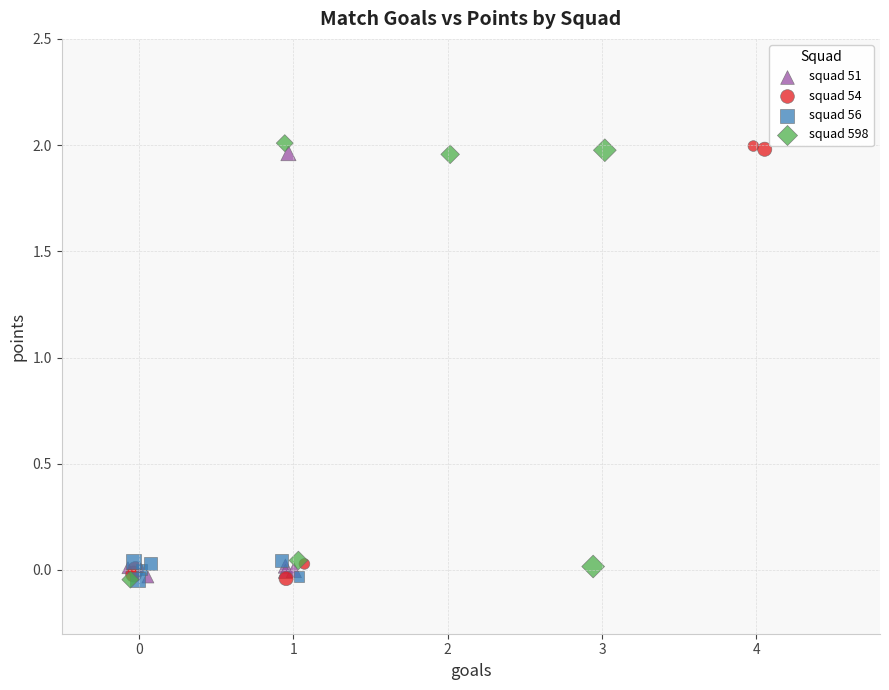

What are all the series names shown in the legend?

squad 51, squad 54, squad 56, squad 598